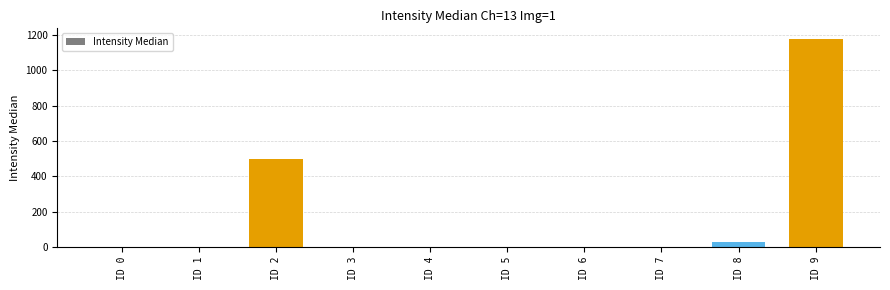

What is the greatest value displayed?

1180.0